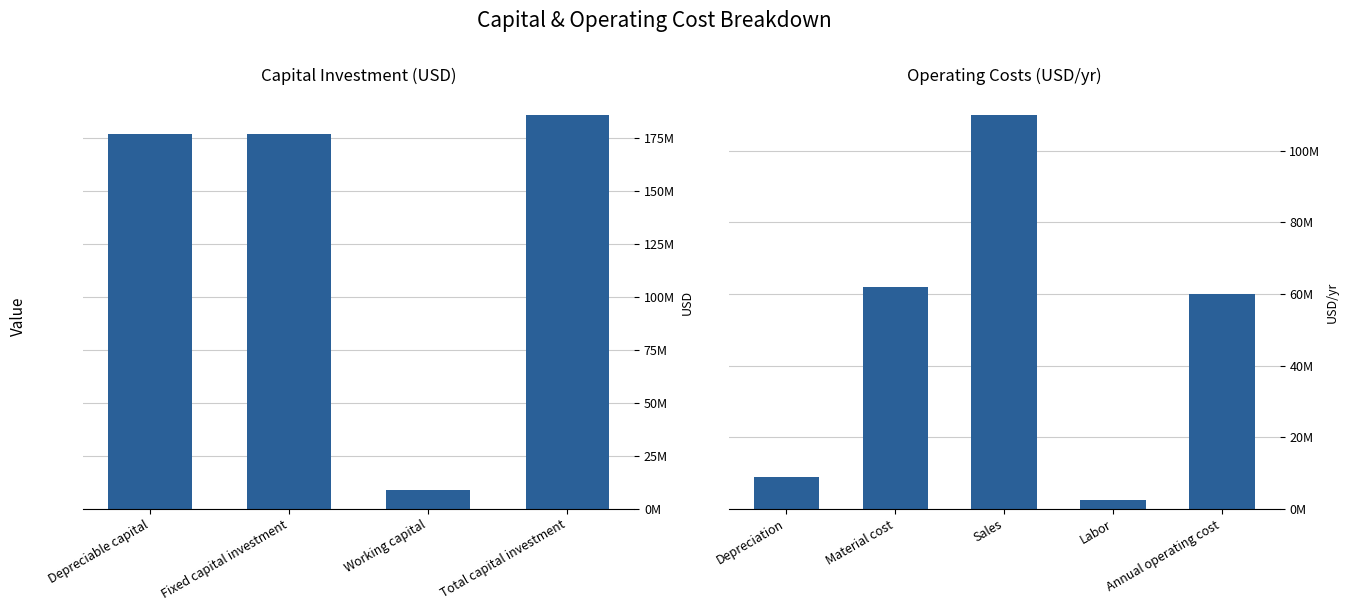

What is the difference between the maximum and minimum values?

183586556.7